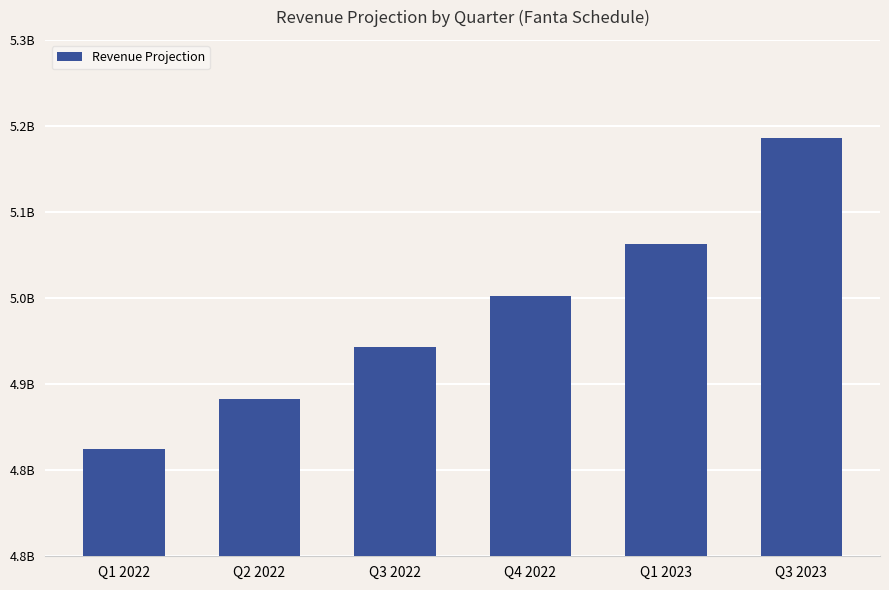

What is the change in value from Q1 2023 to Q3 2023?

+102565257.2